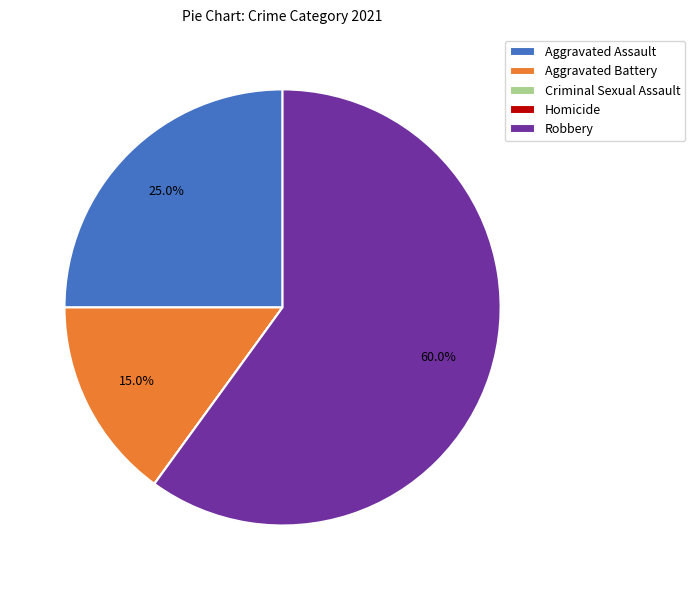

Which slice is the largest?

Robbery